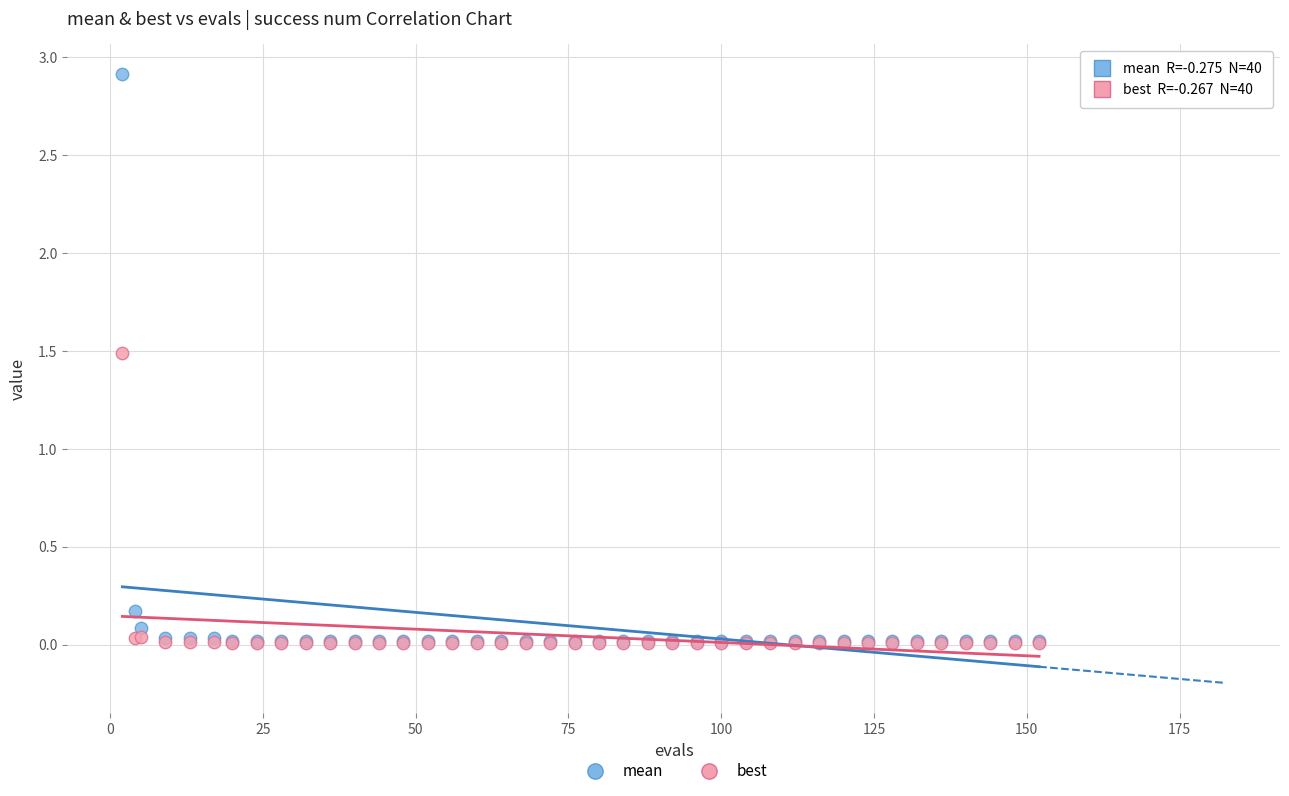

Which series has the widest spread of Y values?

mean